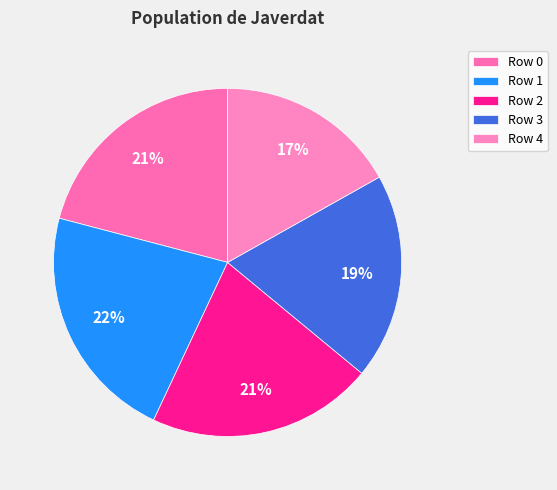

How many slices are in this pie chart?

5